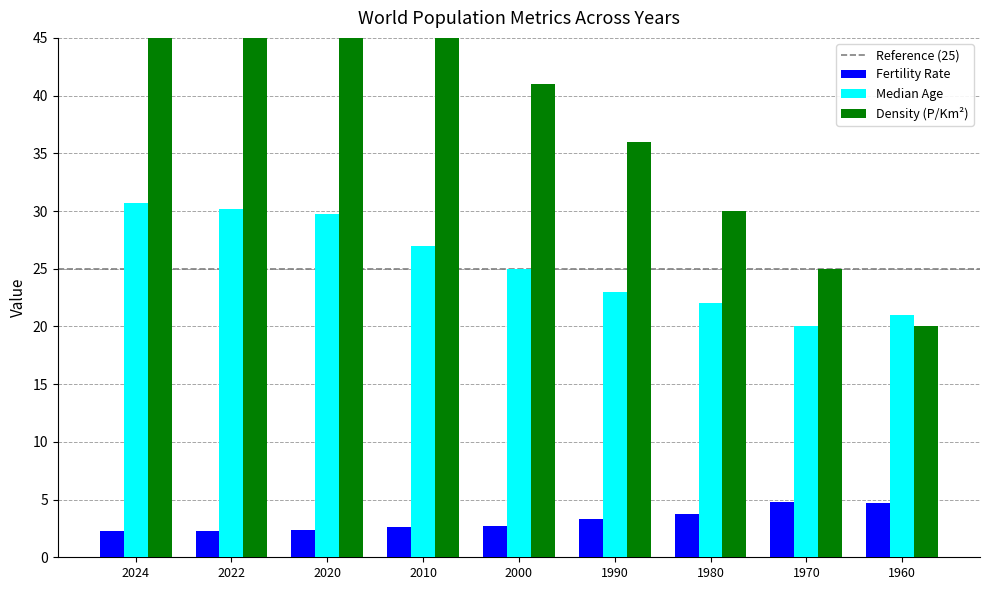

Which series has the widest spread of values?

Density(P/Km2)